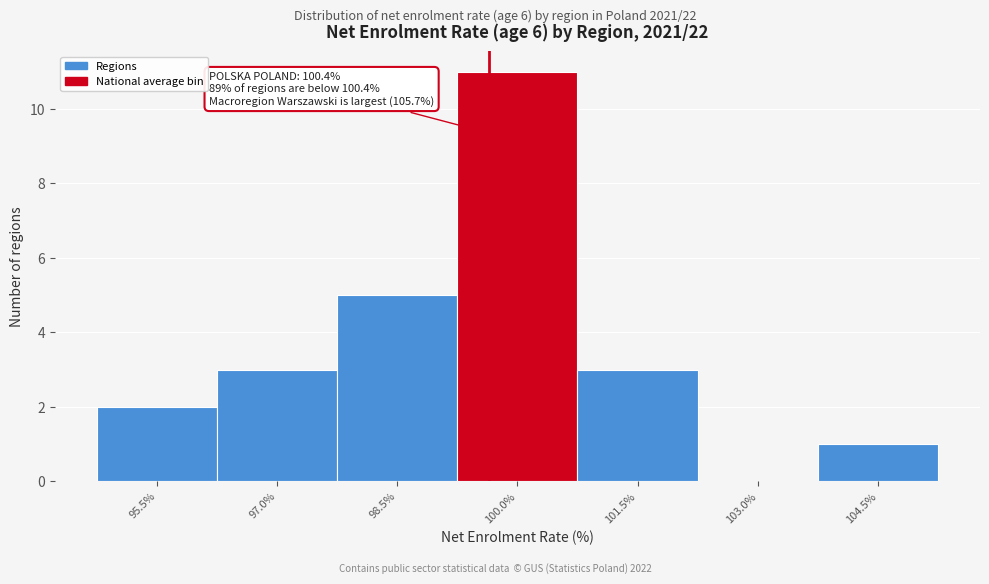

Reading left to right, what are all the values shown in this chart?

95.5%=2	97.0%=3	98.5%=5	100.0%=11	101.5%=3	103.0%=0	104.5%=1